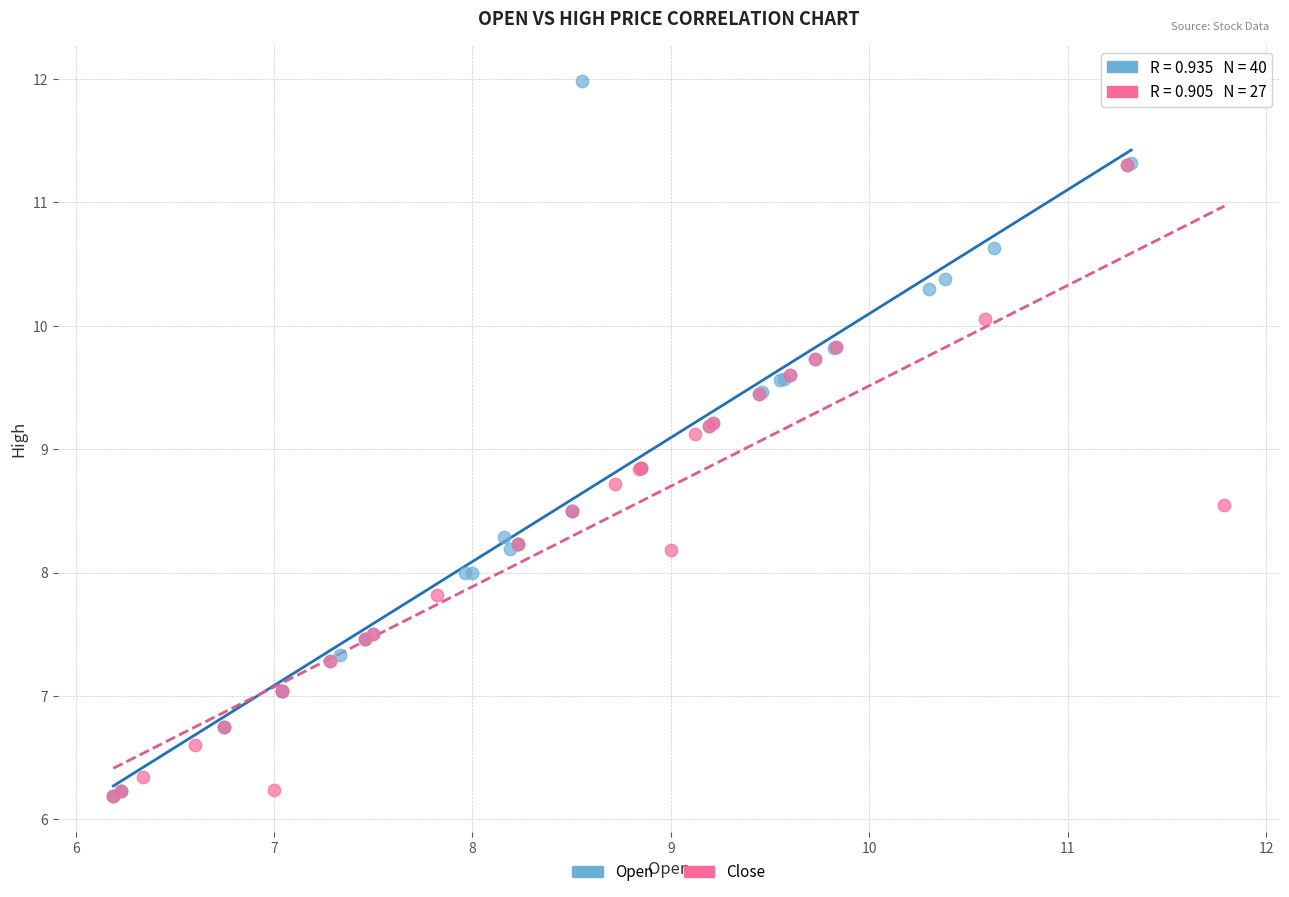

Which series reaches the maximum Y coordinate?

Open